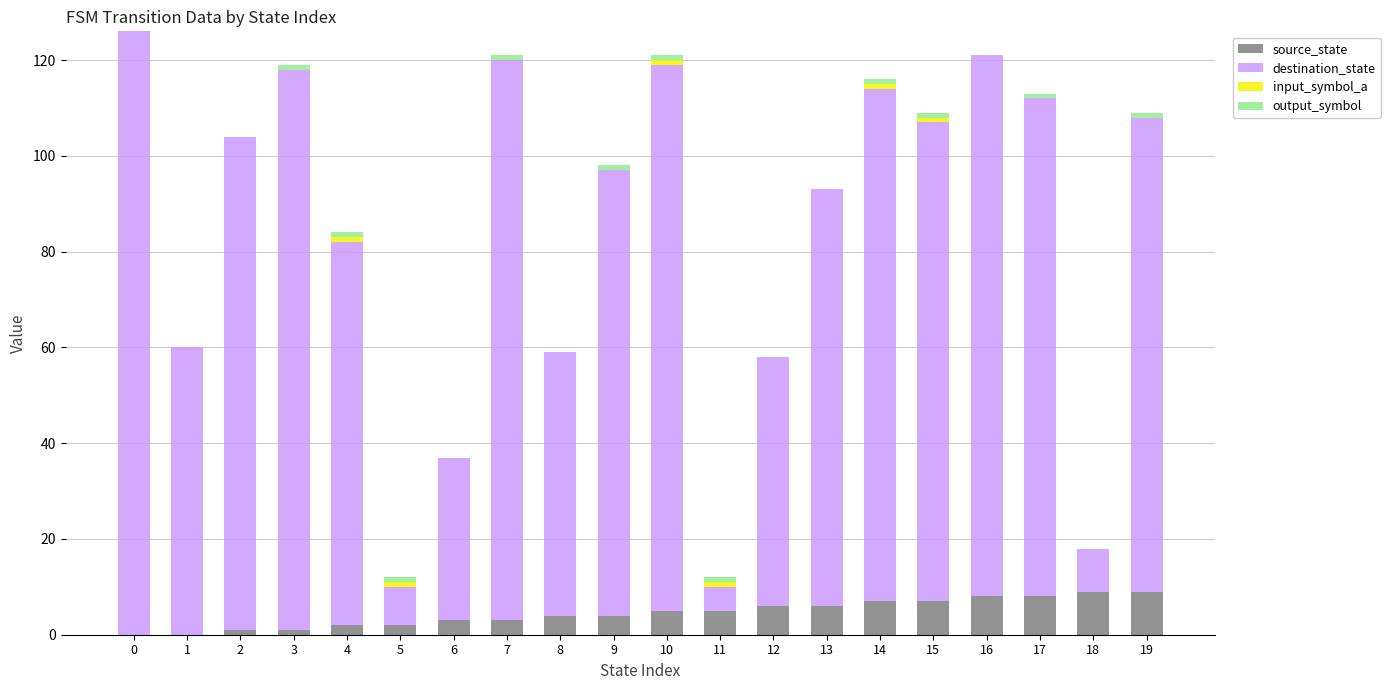

The value of source_state at 15 is 7. True or false?

True